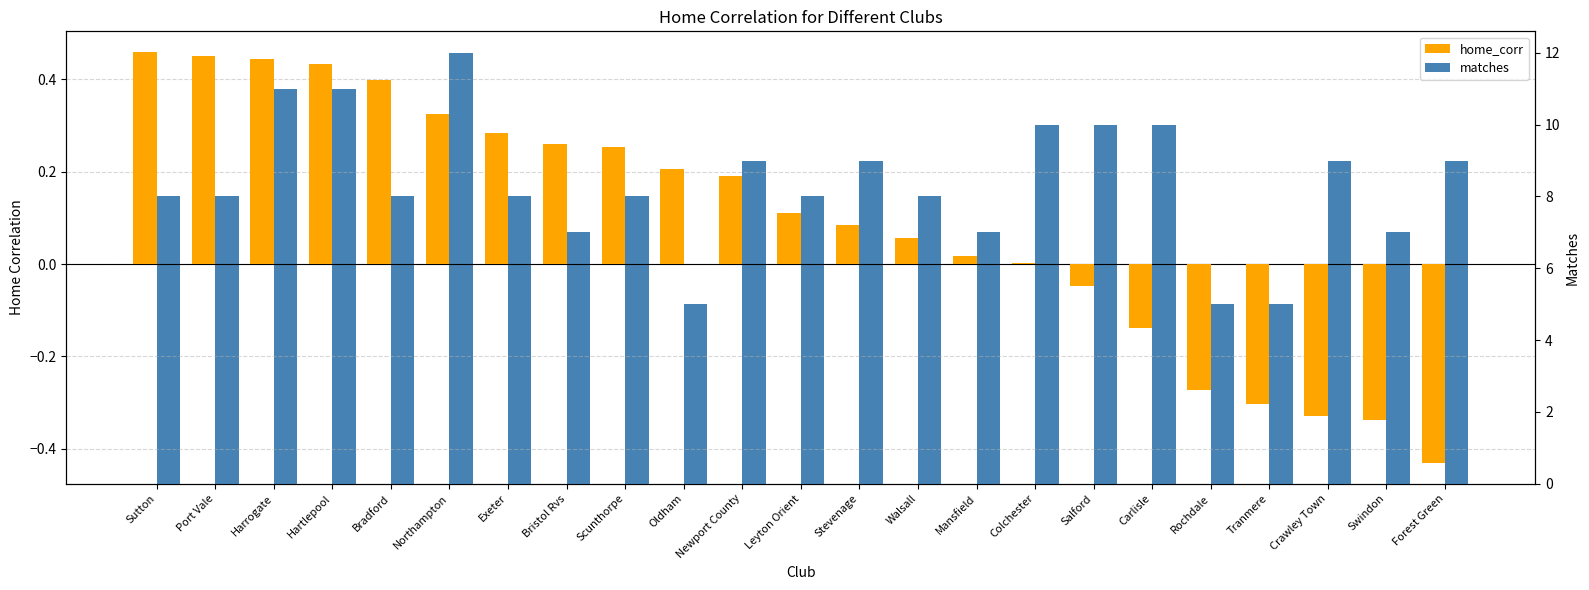

Are the bars horizontal?

No